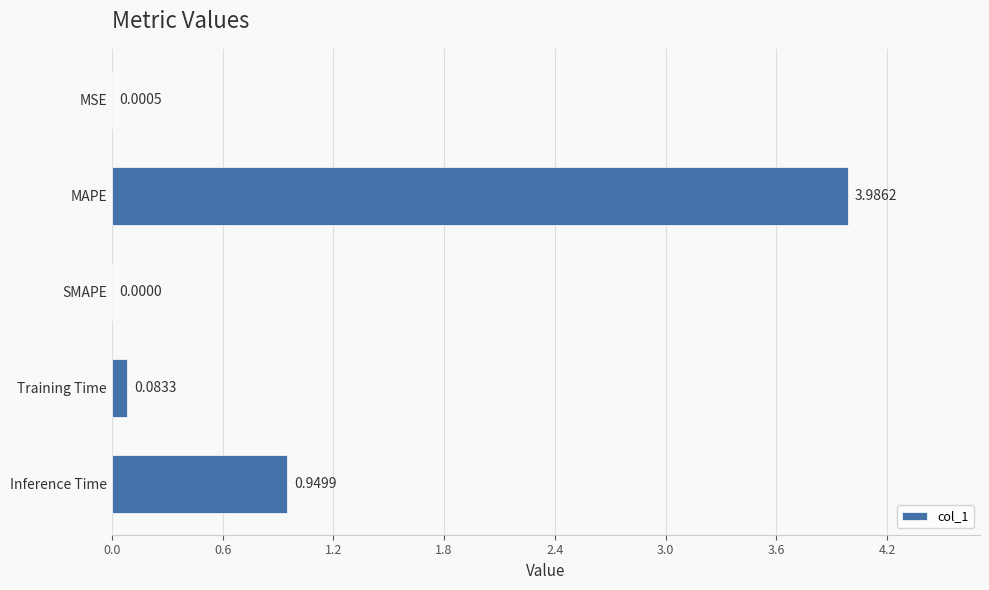

What is the sum of the values at Inference Time and MAPE?

4.9